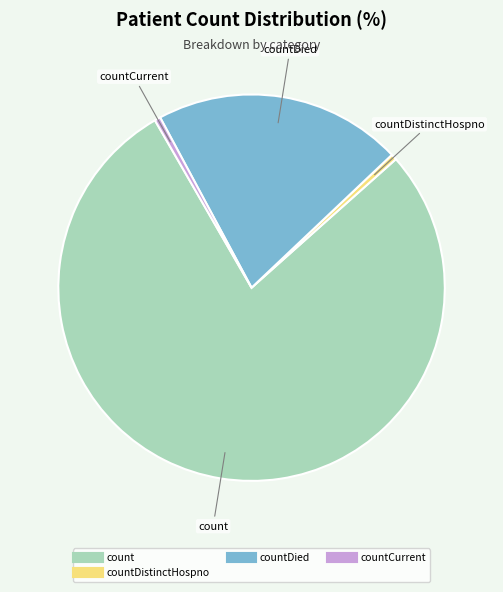

Does any single category account for the majority?

Yes